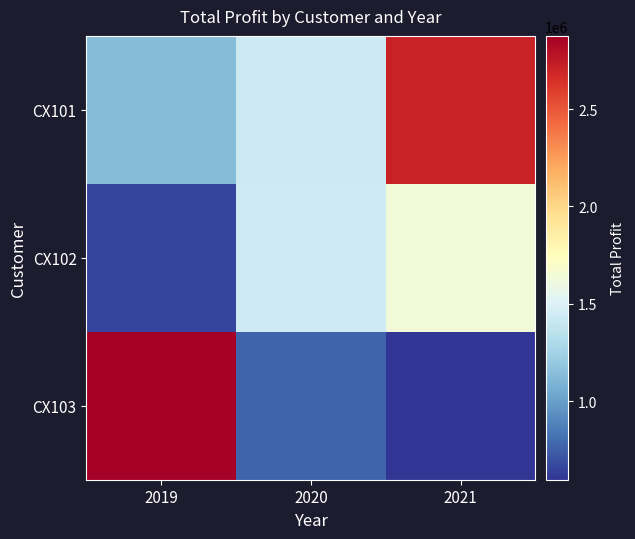

Which series changed the most between 2020 and 2021?

CX101